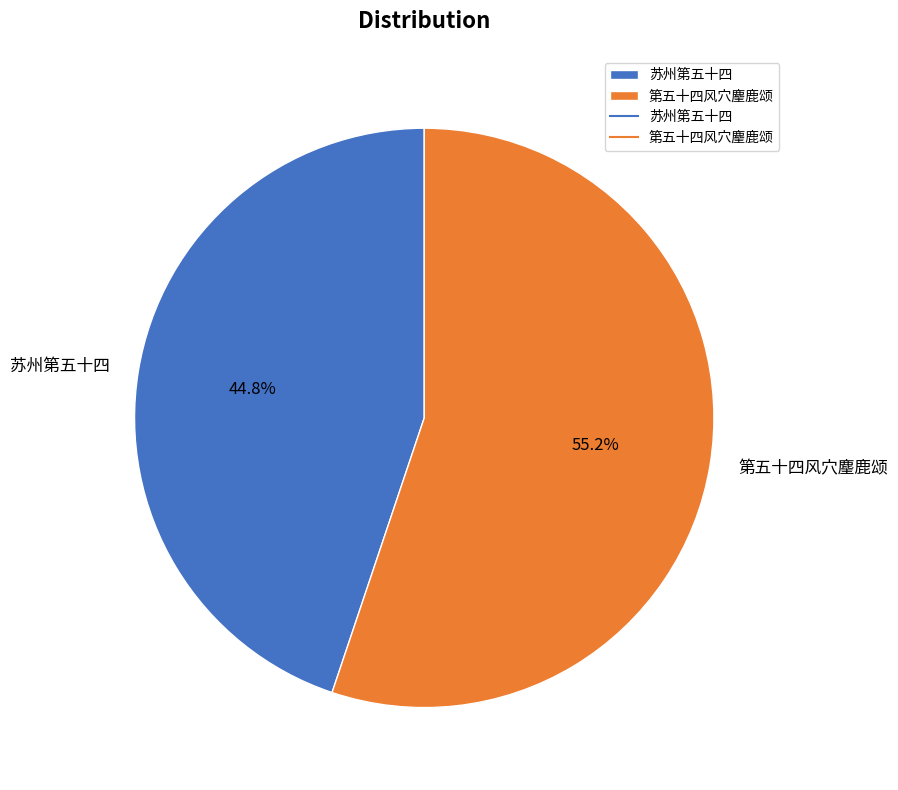

Is 苏州第五十四 the majority of the pie?

No